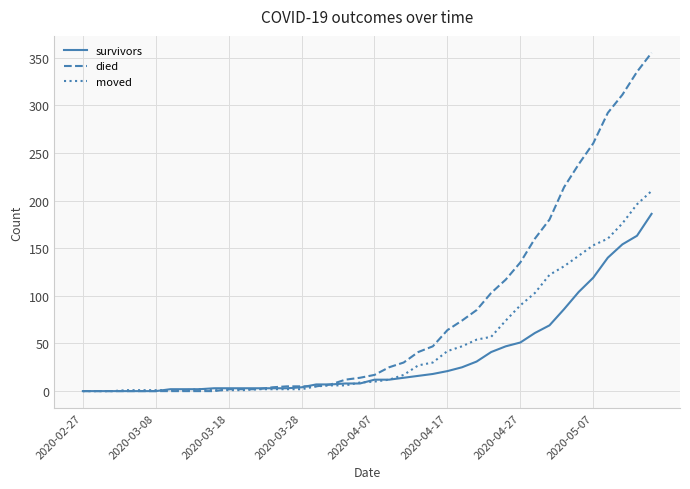

Which series has the largest total across all categories?

died